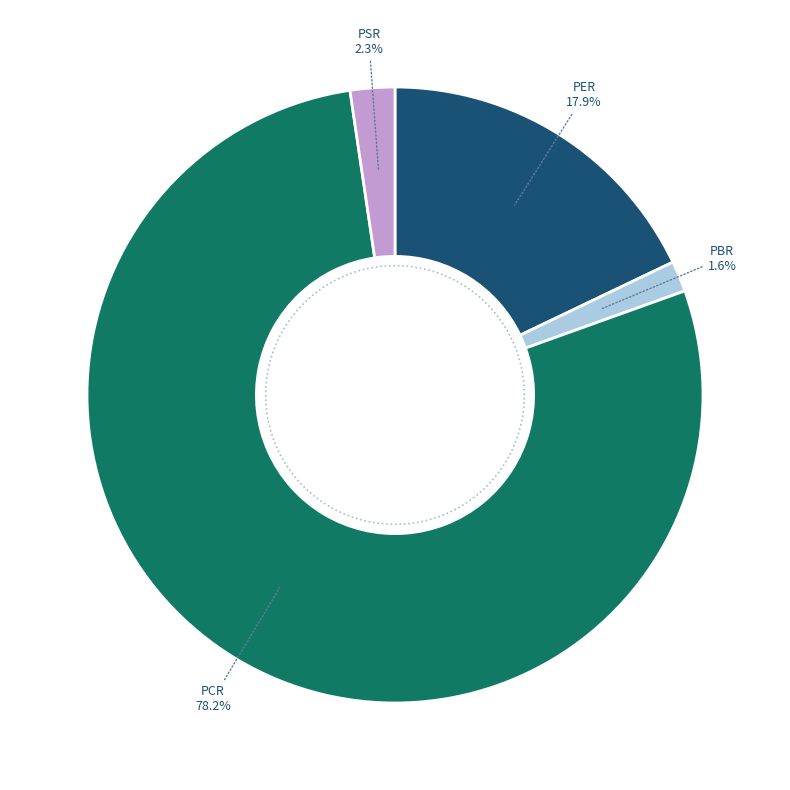

To the nearest percent, what is the combined percentage of PCR and PER?

96%